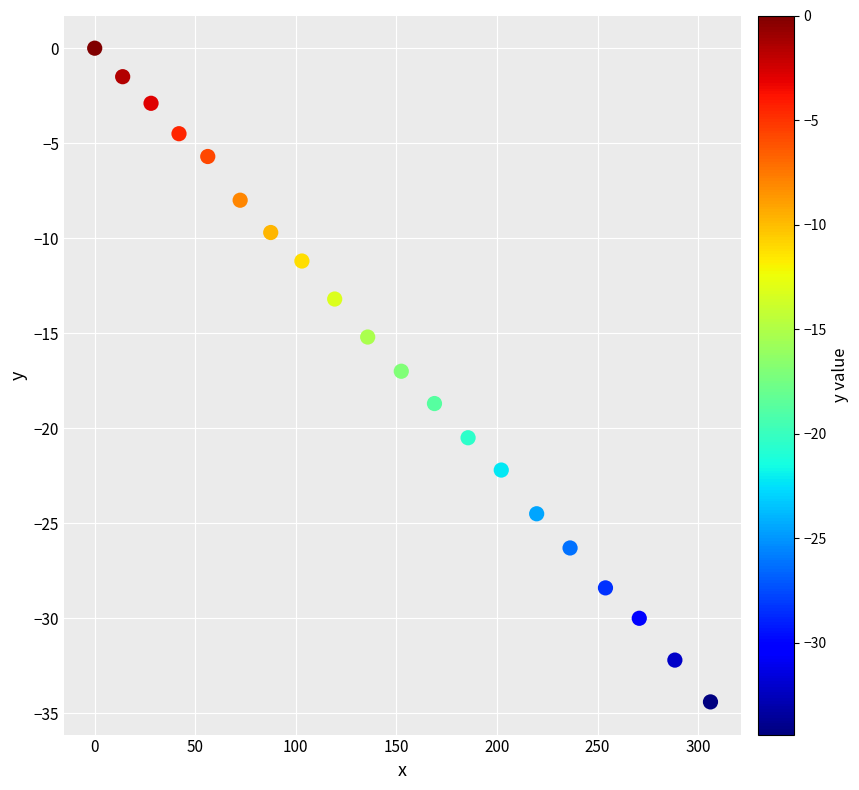

What is the range of X values (max minus min)?

306.1